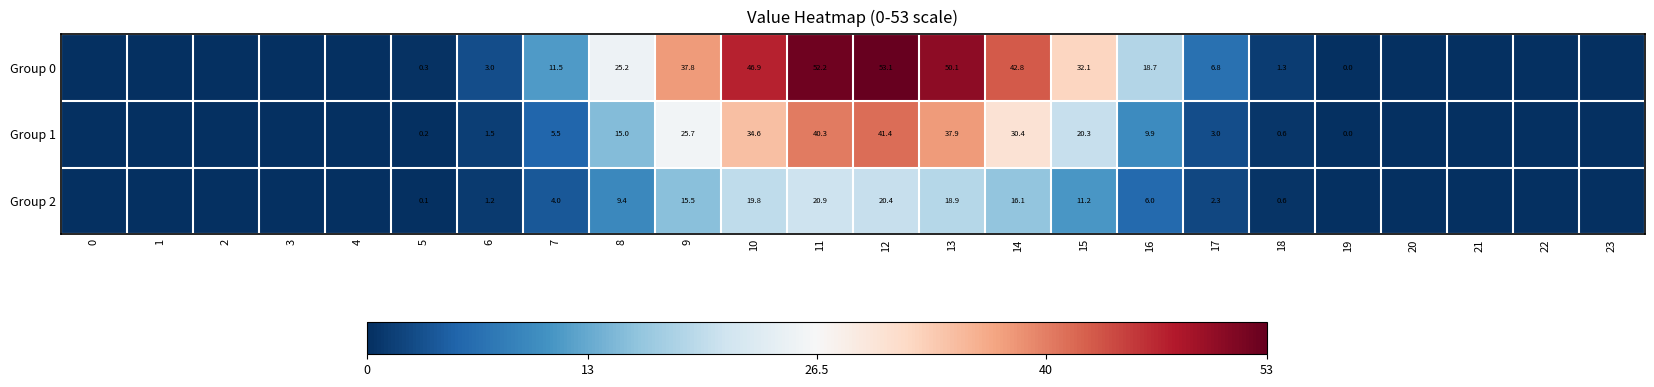

Is the value of Group 2 at 10 greater than the value of Group 0 at 12?

No